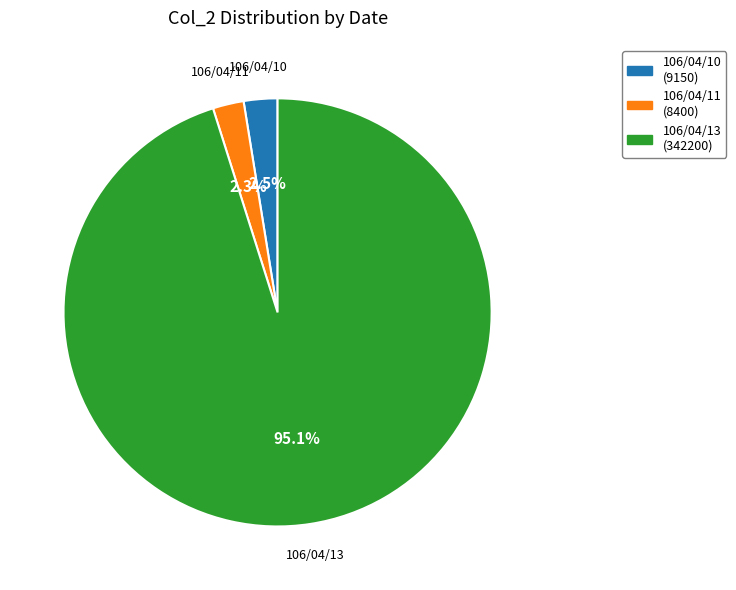

Which slice is the largest?

106/04/13